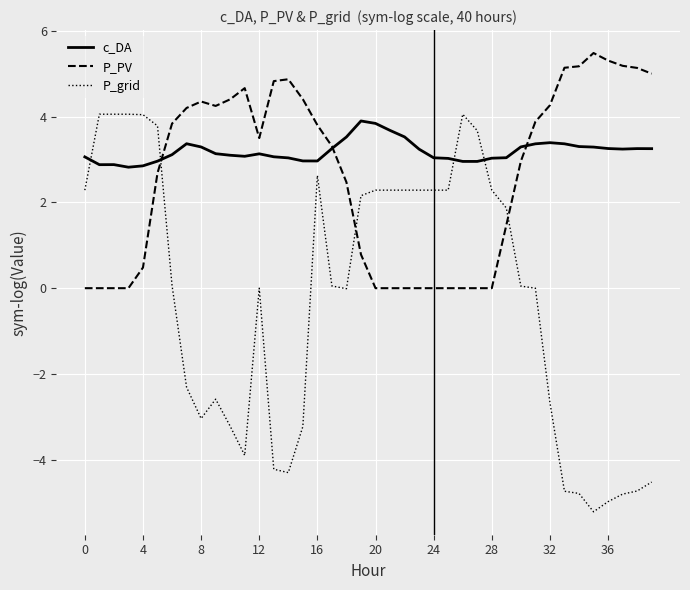

What is the minimum value for c_DA?

2.8